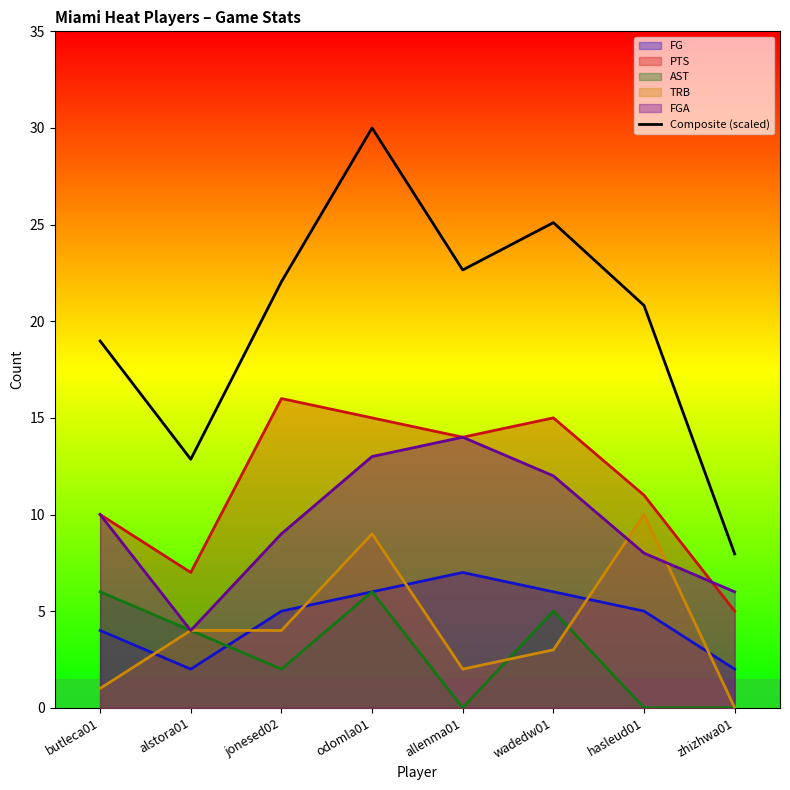

What position from the right is zhizhwa01?

1